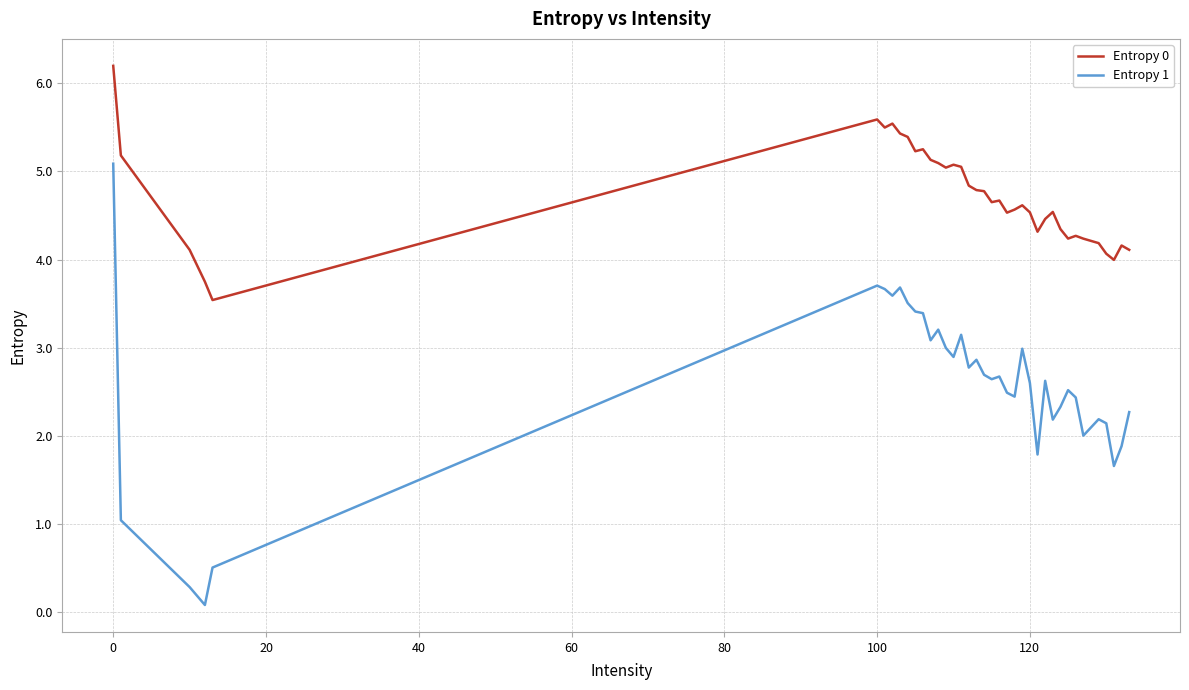

True or false: Entropy 0 and Entropy 1 cross at least once.

False